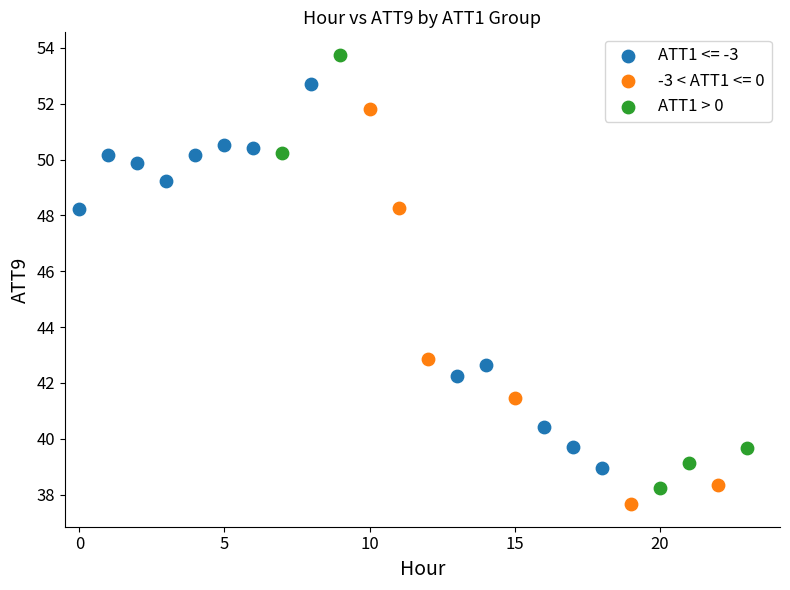

Which series has the widest spread of Y values?

ATT1 > 0